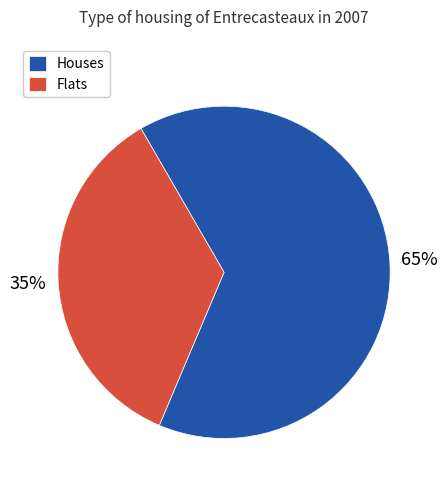

Do Flats and Houses together represent more than half of the pie?

Yes